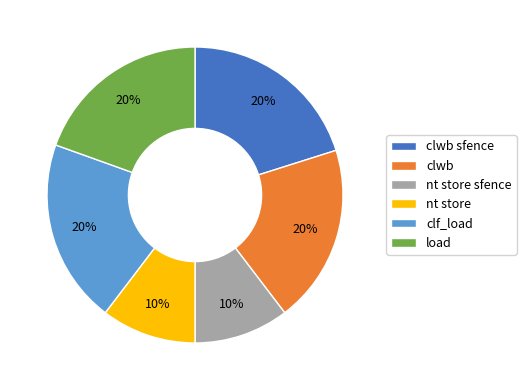

Combined, do nt store sfence and nt store account for over 50%?

No